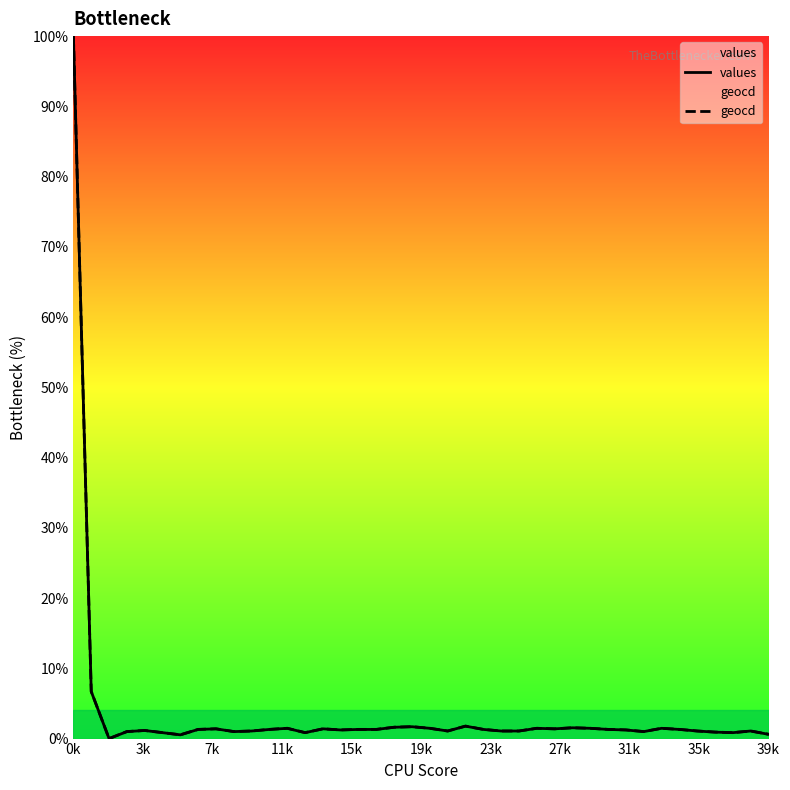

True or false: geocd has more than 0 points higher than both neighbors.

True